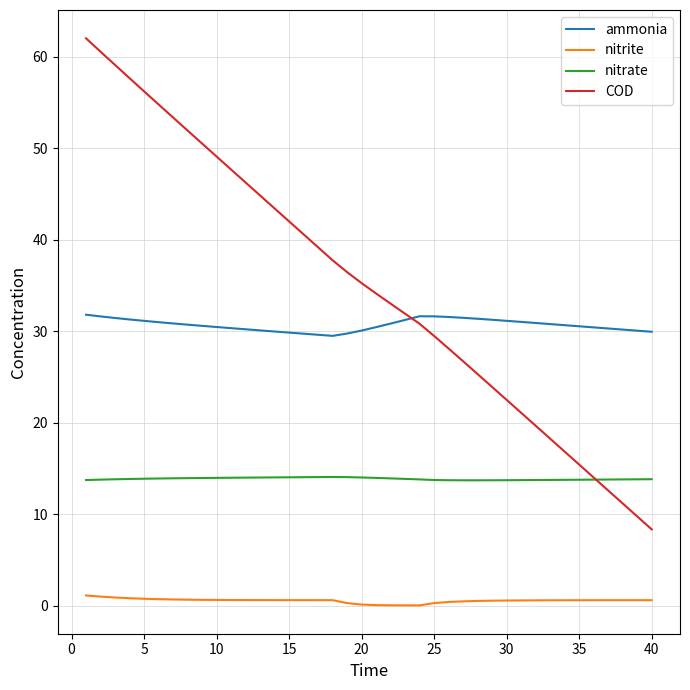

Which series has the largest total across all categories?

COD